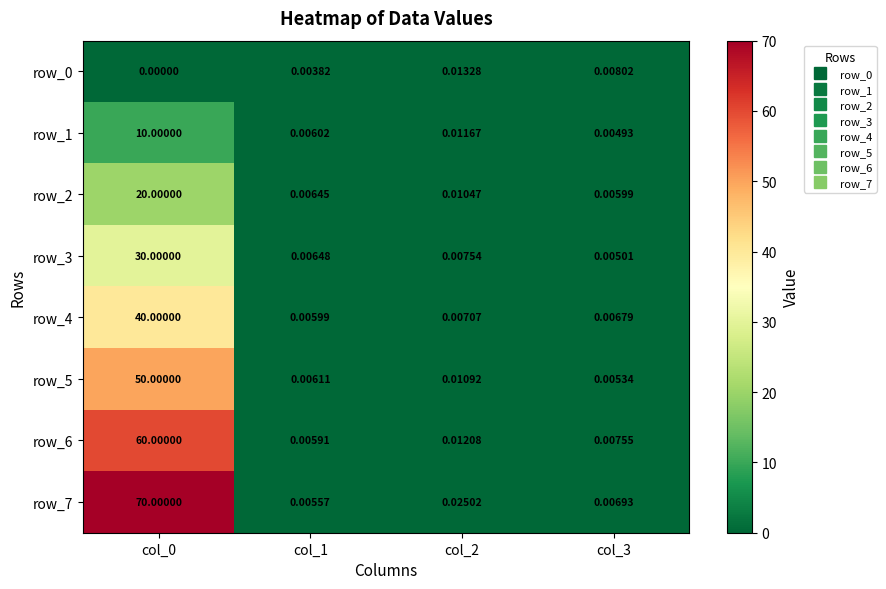

Is the value of row_3 at col_3 greater than the value of row_0 at col_1?

Yes